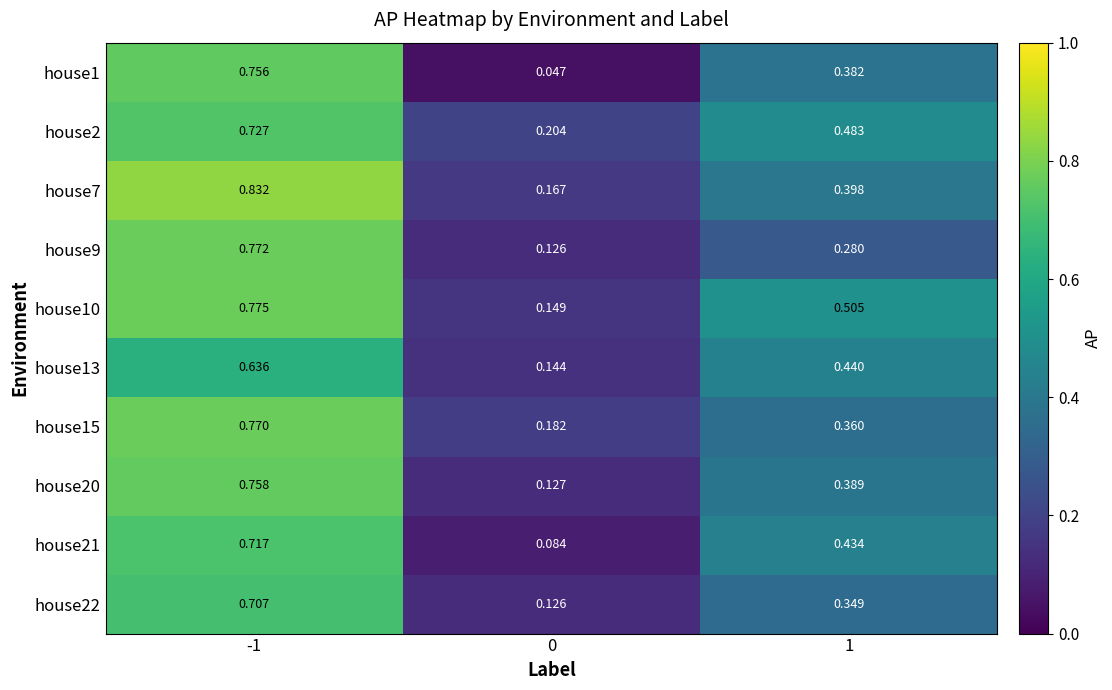

Is the value of house2 at 1 greater than the value of house1 at 0?

Yes